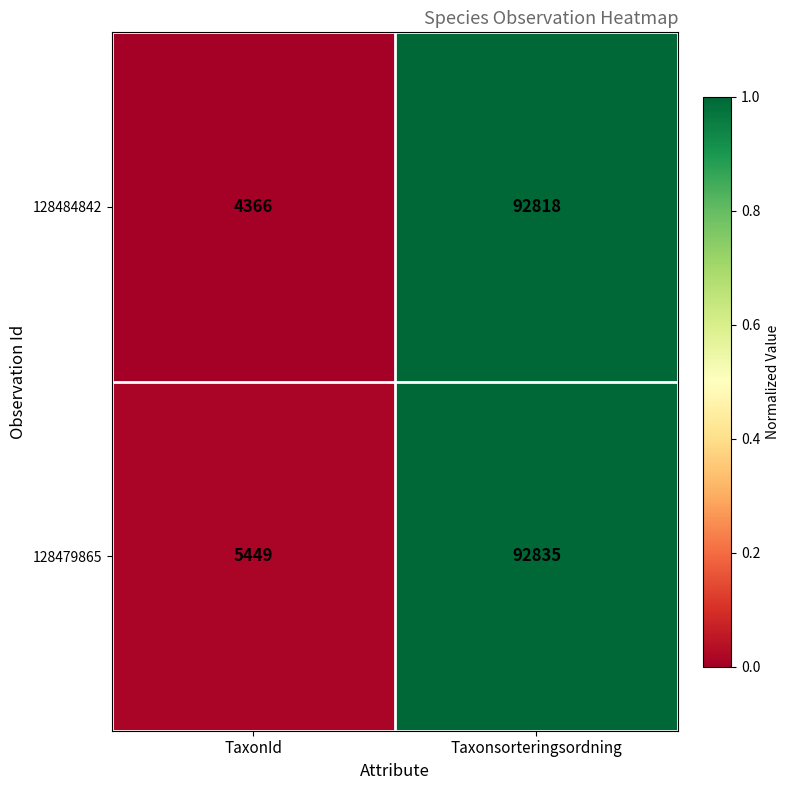

Which label corresponds to the smallest value in the chart?

TaxonId